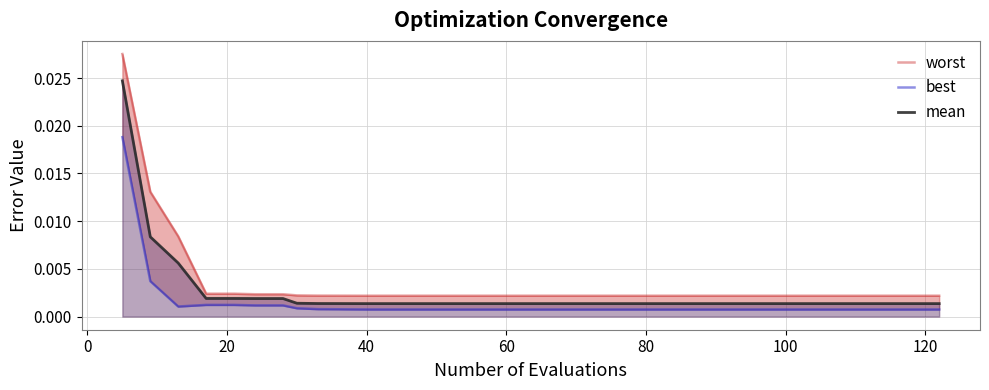

The best series shows 0.0 at 13. True or false?

True